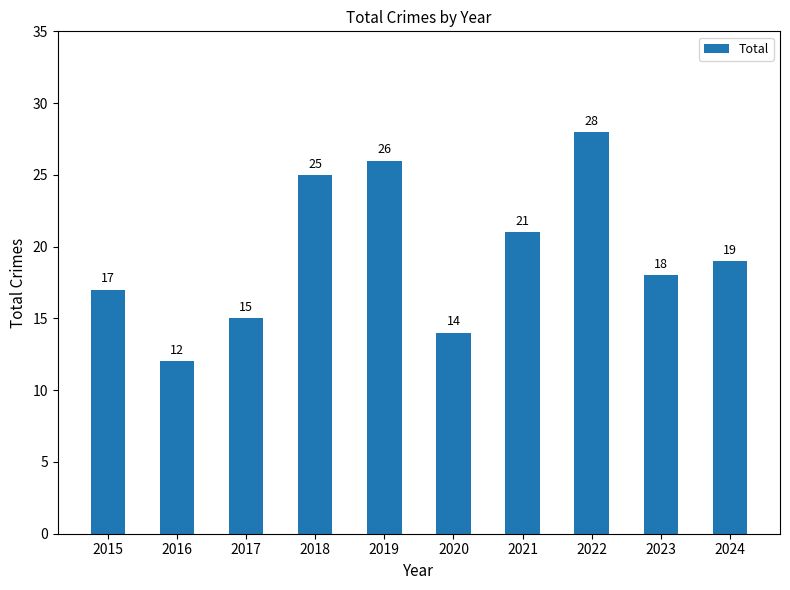

Where does the data first go above 19?

2018